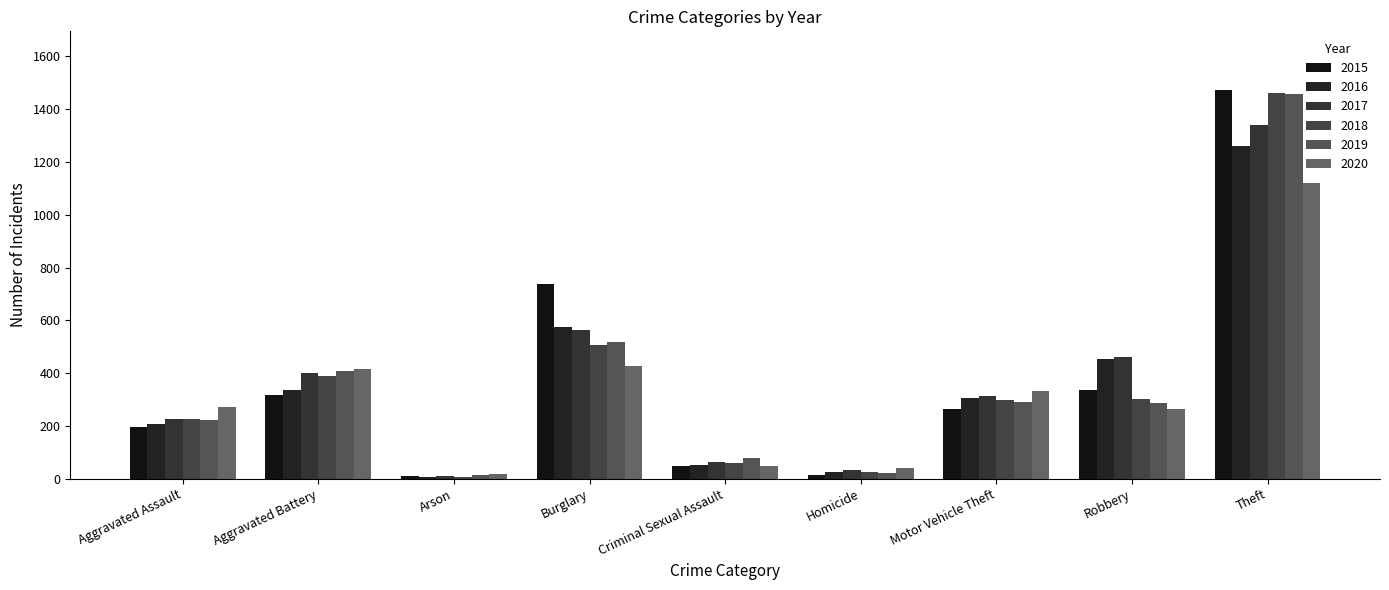

Reading left to right, list all the values displayed in this chart.

2015: 194	316	9	738	46	15	263	337	1474
2016: 206	336	7	576	50	26	304	454	1259
2017: 225	400	10	562	62	33	312	460	1339
2018: 225	389	7	506	60	25	298	301	1461
2019: 223	407	12	517	77	22	290	287	1459
2020: 273	415	17	425	48	41	333	263	1120